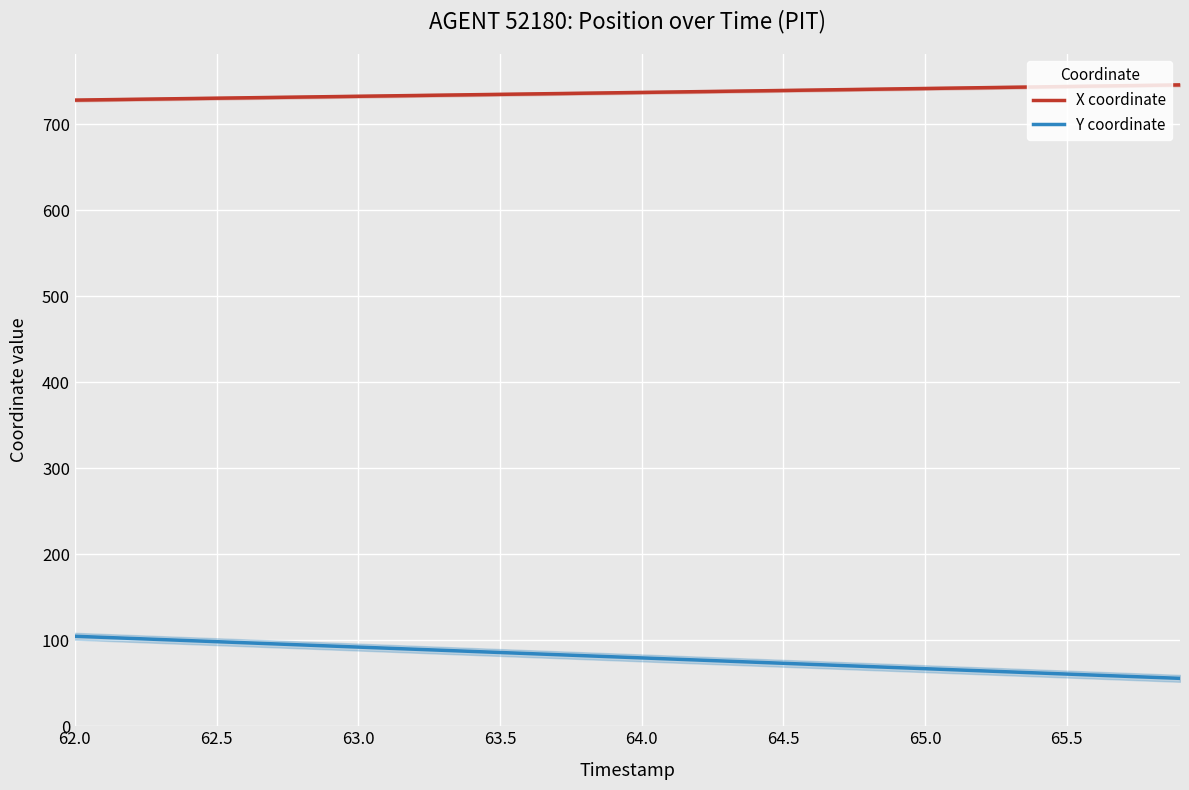

The X coordinate series shows 273.4 at 62.0. True or false?

False